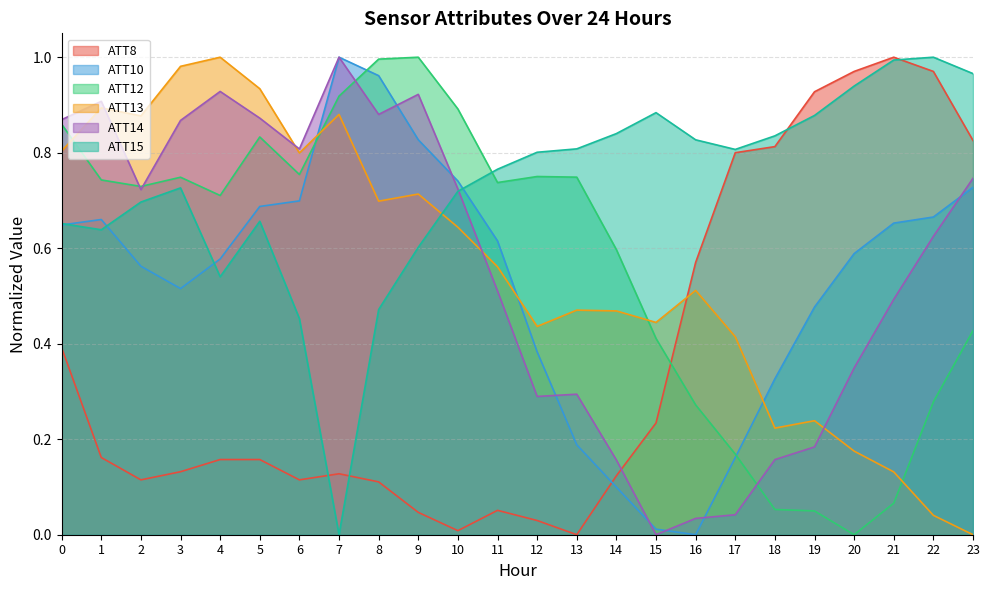

What value does the ATT14 series have at 23?

0.7